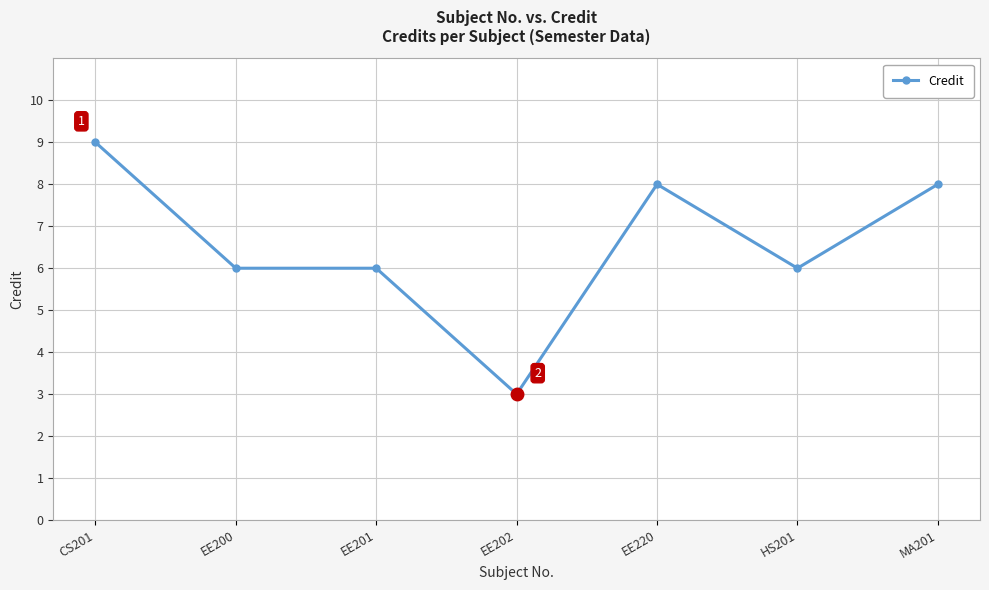

What is the average value?

7